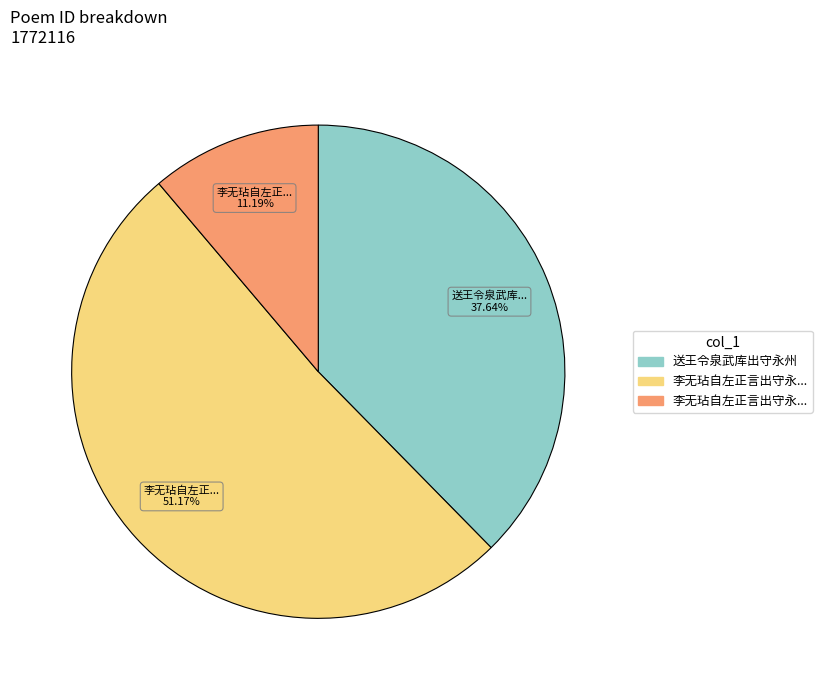

Does any single category account for the majority?

Yes